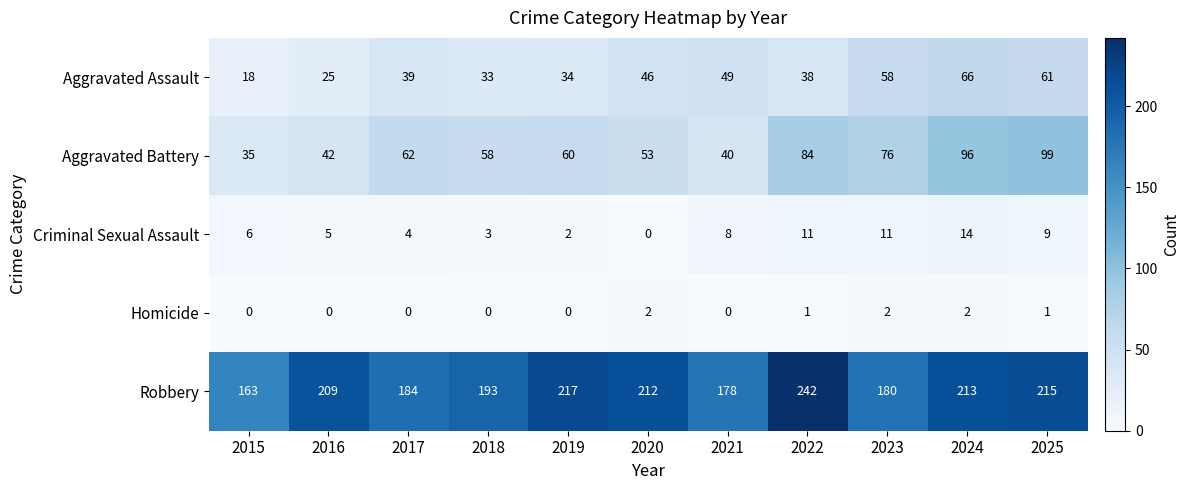

Is it true that Aggravated Battery equals 74 at 2016?

False